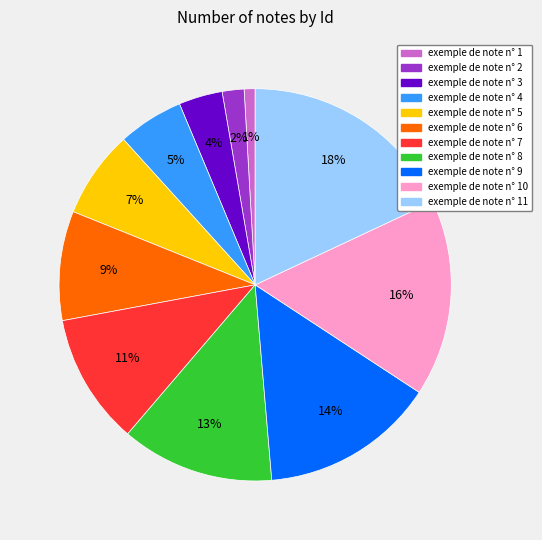

Which slice is the largest?

exemple de note n° 11